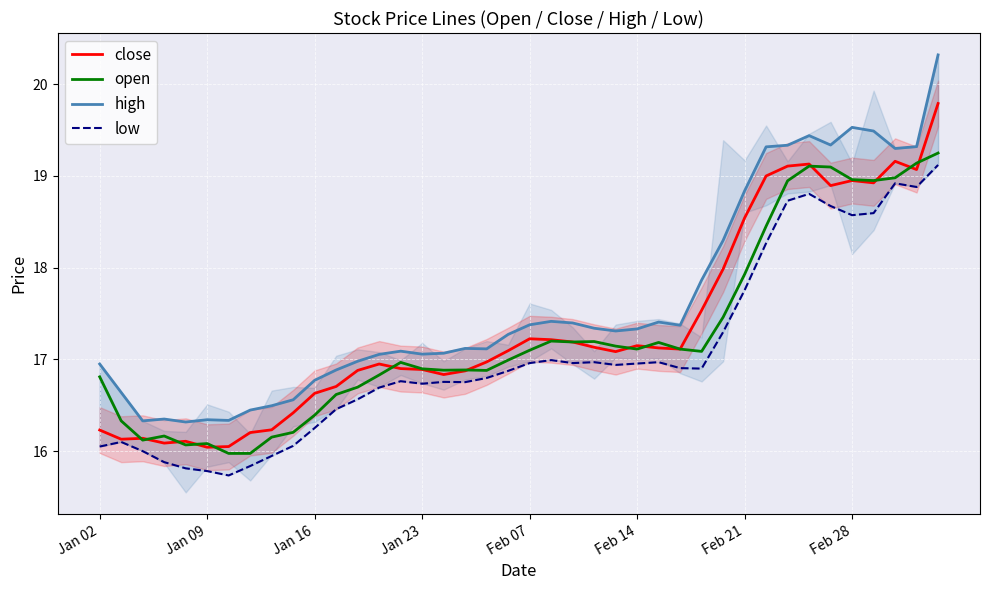

How many data points in low are less than 16?

6